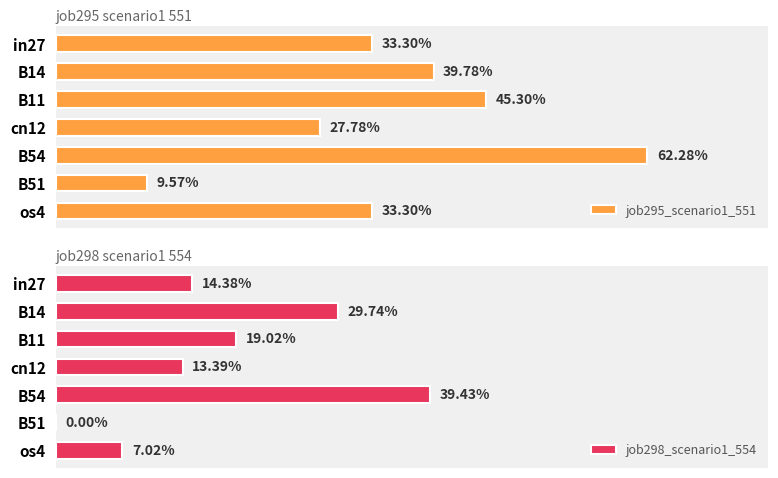

Count the job298_scenario1_554 values in the range 0 to 1.

7